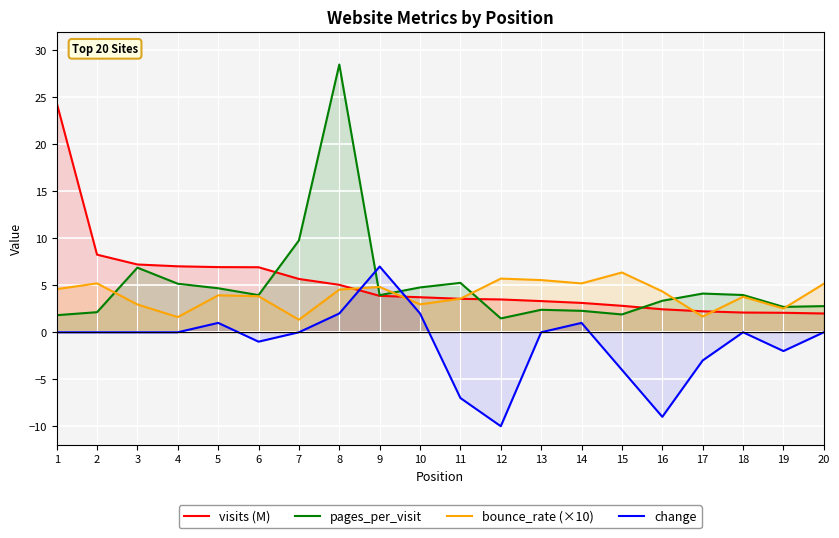

How many times do change and bounce_rate (×10) cross each other?

2